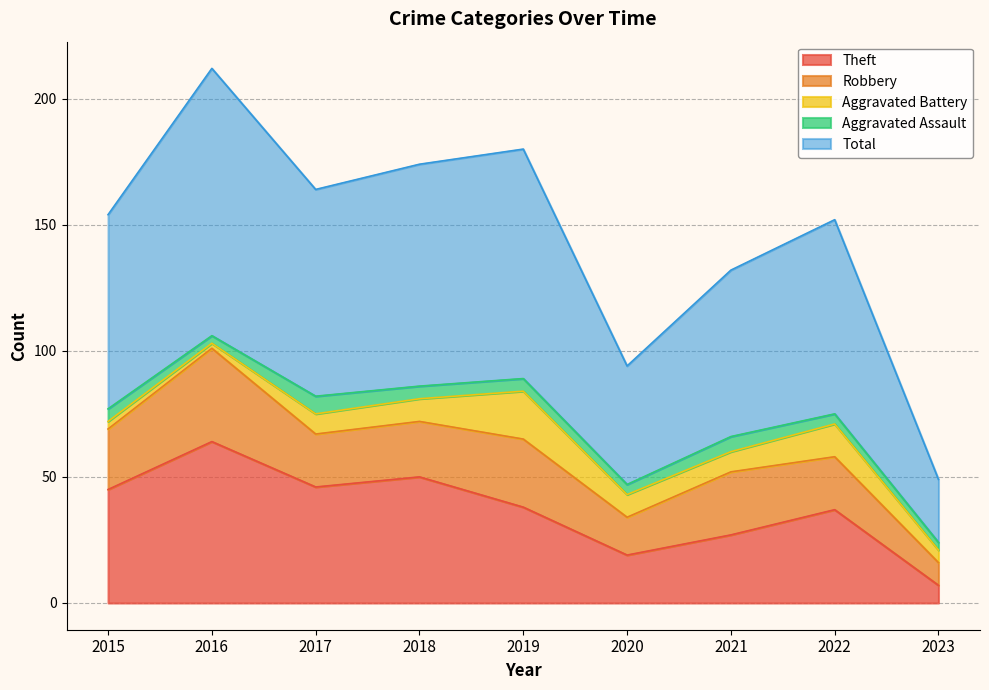

What is the value of the Aggravated Assault point at the 5th from the left?

5